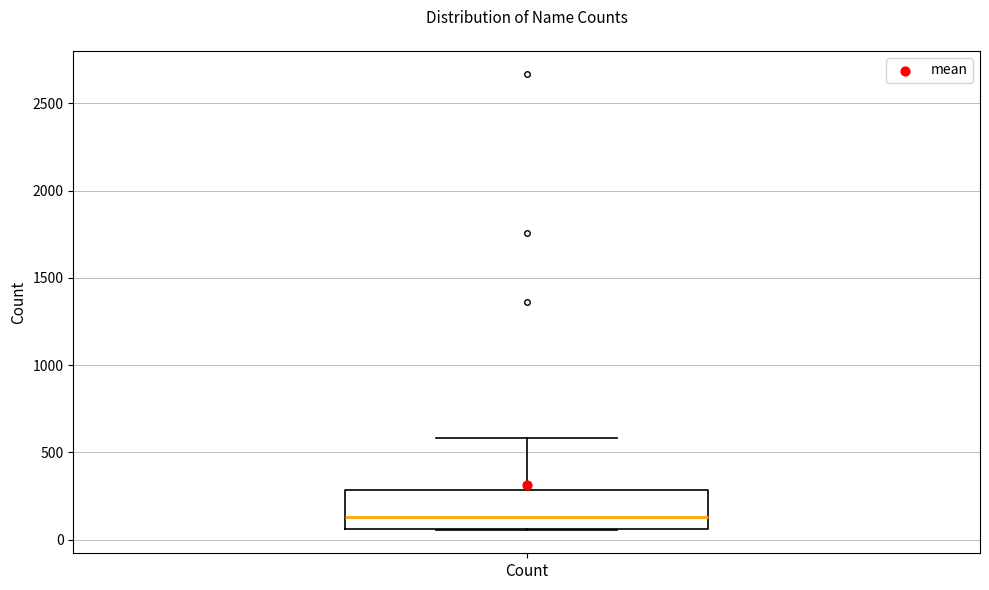

Where is the lower edge of the box for Count on the y-axis? The values are not printed on the chart, so give them approximately, as read against the axis.

50